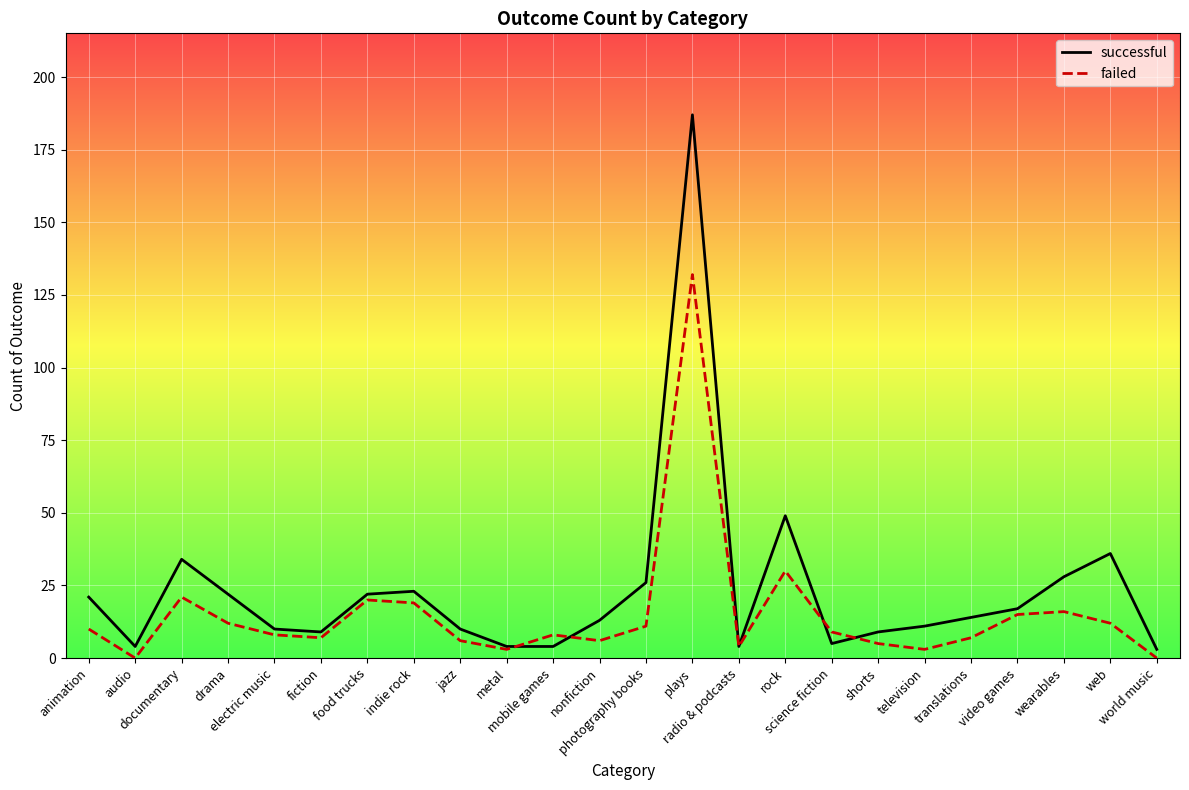

What are all the series names shown in the legend?

successful, failed